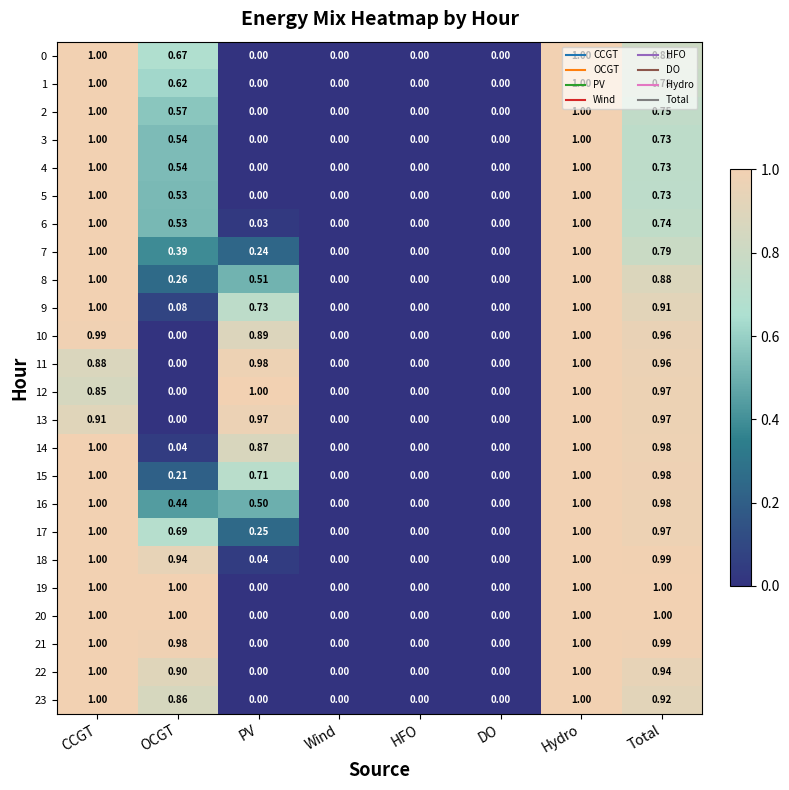

At which category is the sum across all series the highest?

Hydro